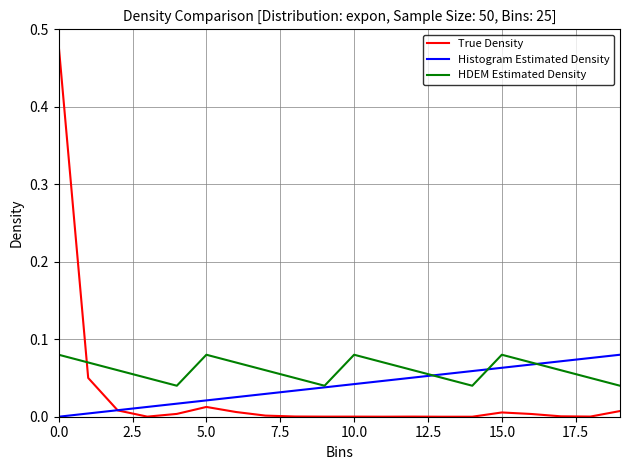

True or false: HDEM Estimated Density and True Density intersect in this chart.

True